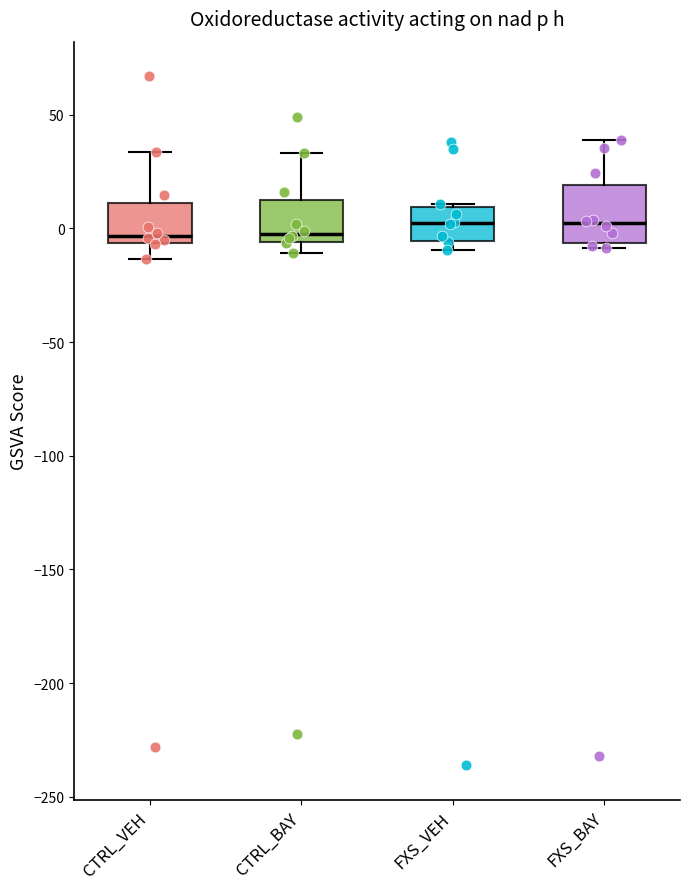

Reading left to right, transcribe this box plot: for each box, give where its median line is, the range the box spans, and where its two whiskers end, as read against the y-axis. The values are not printed on the chart, so give them approximately, as read against the axis.

CTRL_VEH: median -5 (just above the box's lower edge), box -5 to 10, whiskers -15 to 35
CTRL_BAY: median 0, box -5 to 10, whiskers -10 to 35
FXS_VEH: median 0, box -5 to 10, whiskers -10 to 10
FXS_BAY: median 0, box -5 to 20, whiskers -10 to 40